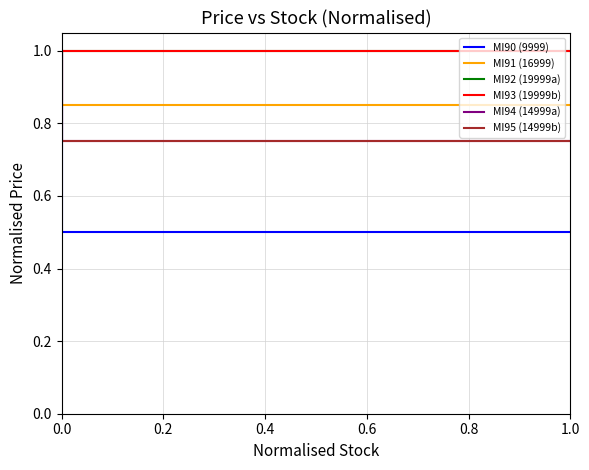

True or false: MI93 (19999b) has more than 1 interior local peaks.

False